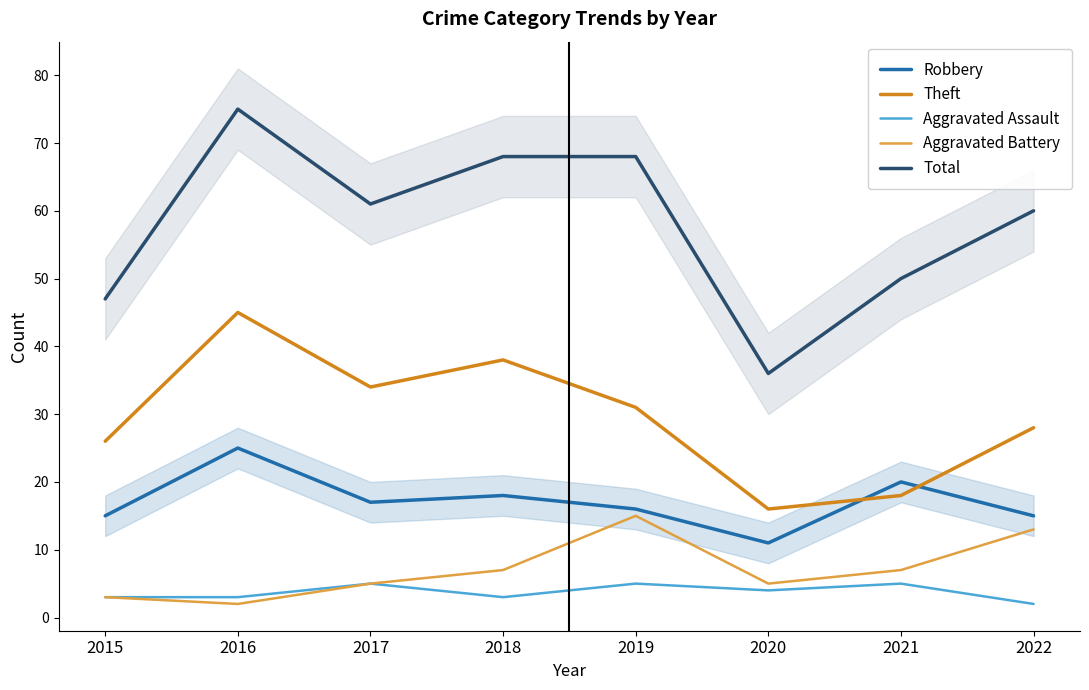

What is the greatest value displayed?

75